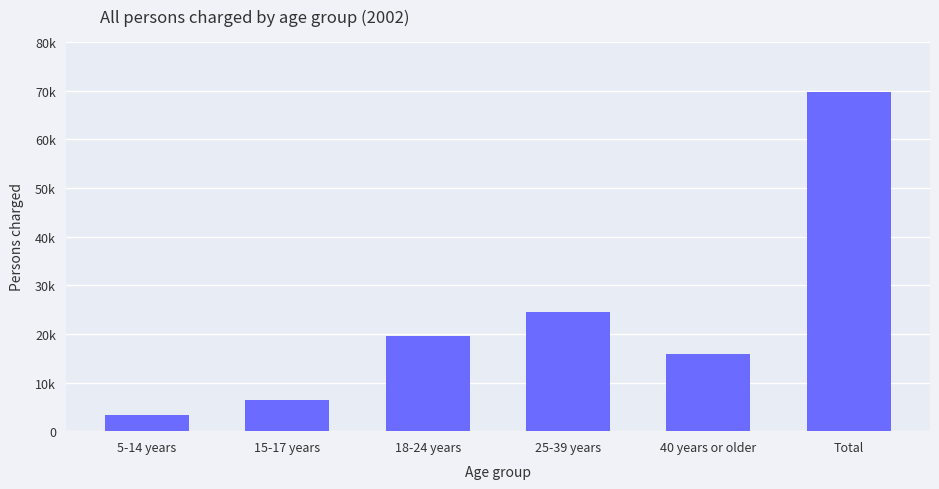

What is the change in value from 5-14 years to 15-17 years?

+3004